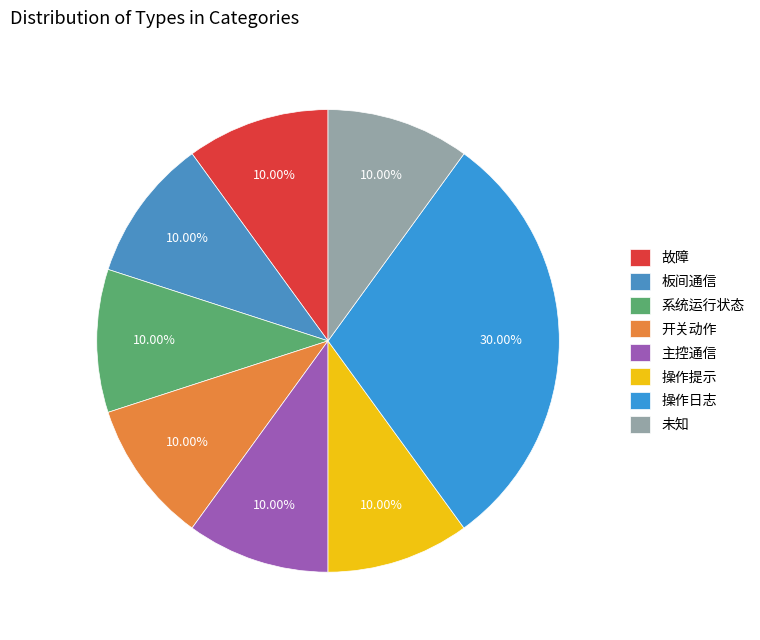

To the nearest percent, what portion does 系统运行状态 represent?

10%